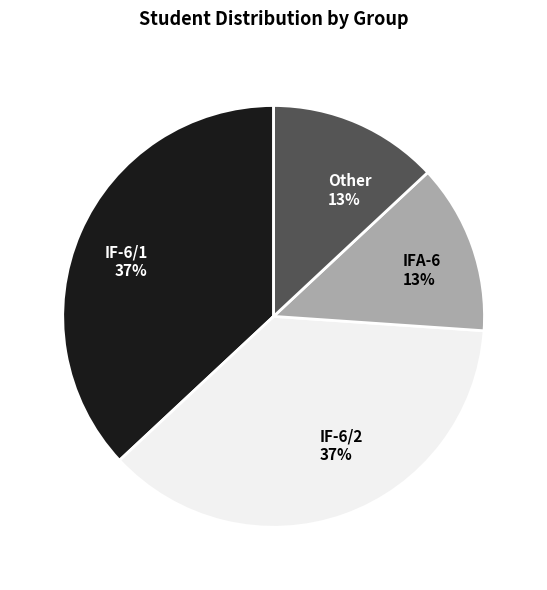

Between IF-6/2 and Other, which is larger?

IF-6/2